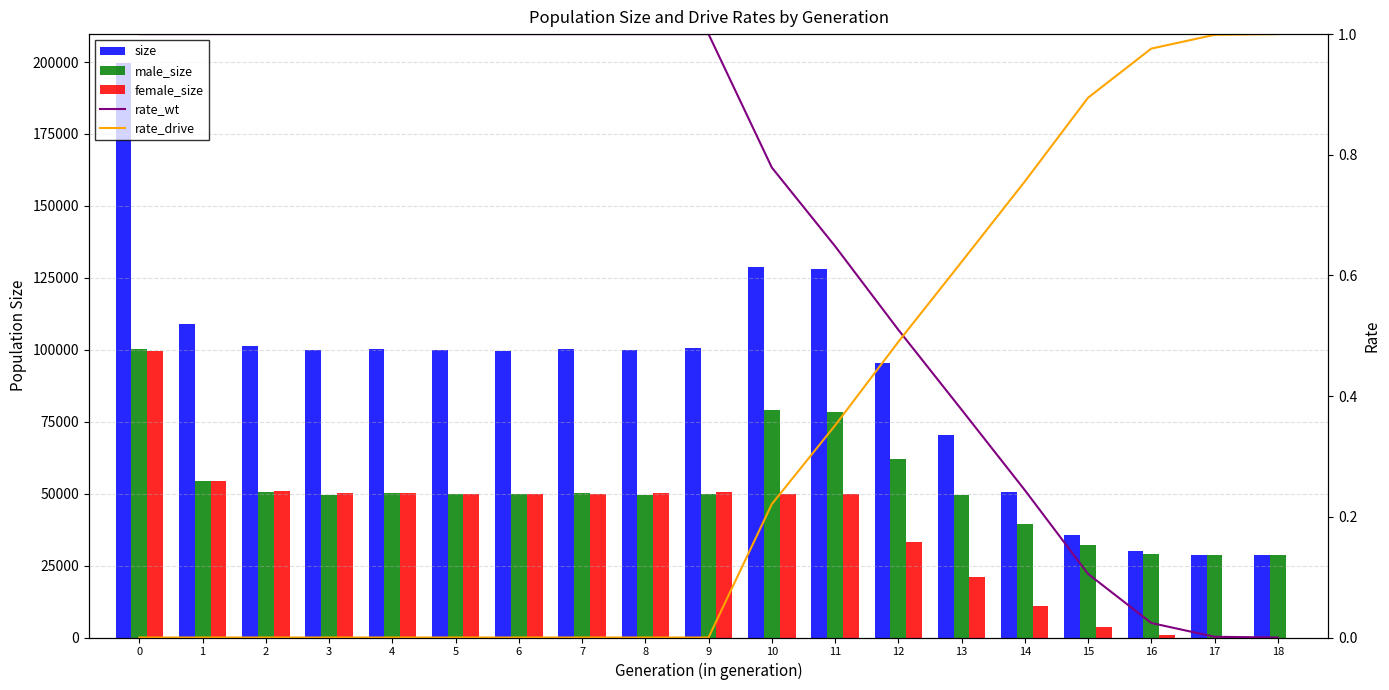

What is the total value across all series at 15?

71479.0